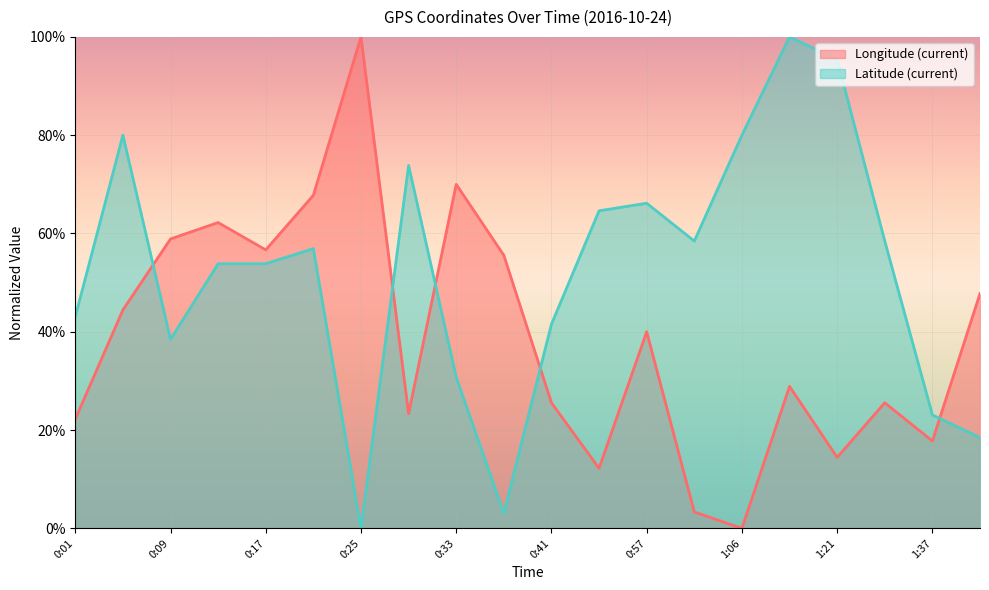

At which category does the chart reach its minimum across all series?

1:06